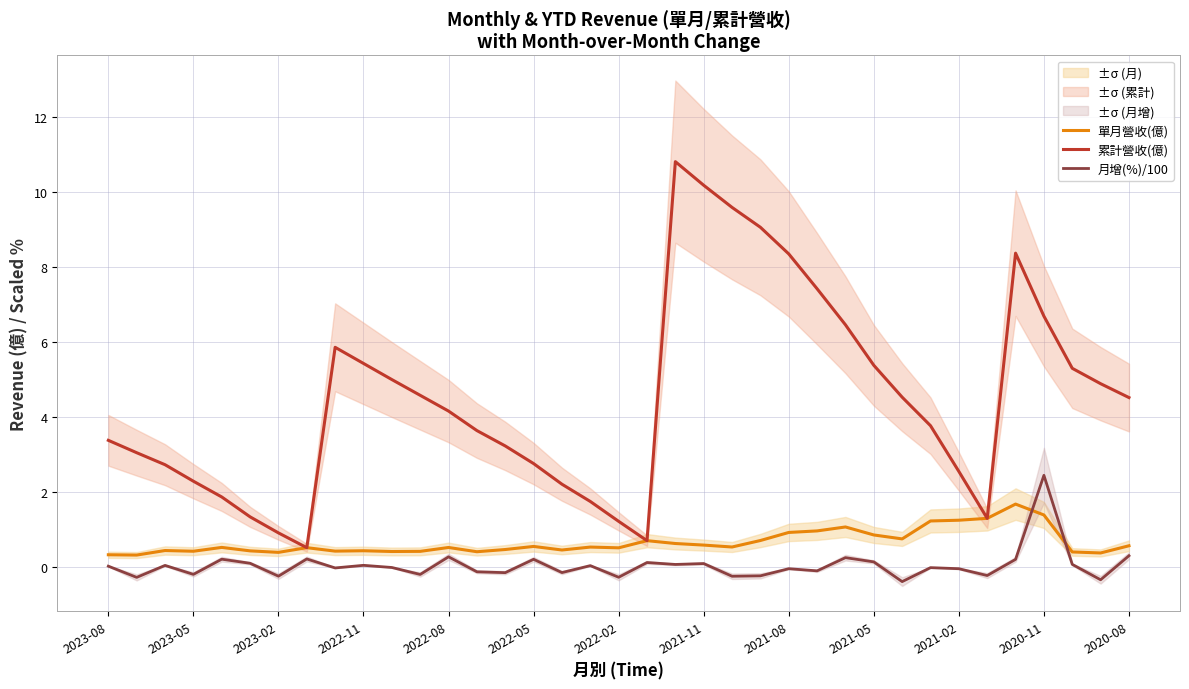

The value of 累計營收(億) at 2022-11 is 8.0. True or false?

False